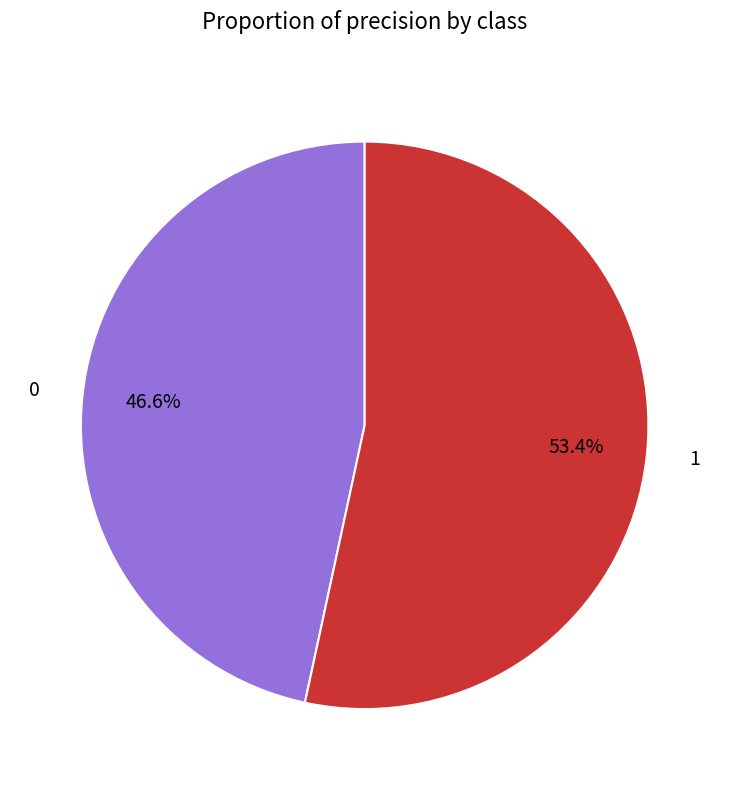

How many segments does this pie chart have?

2